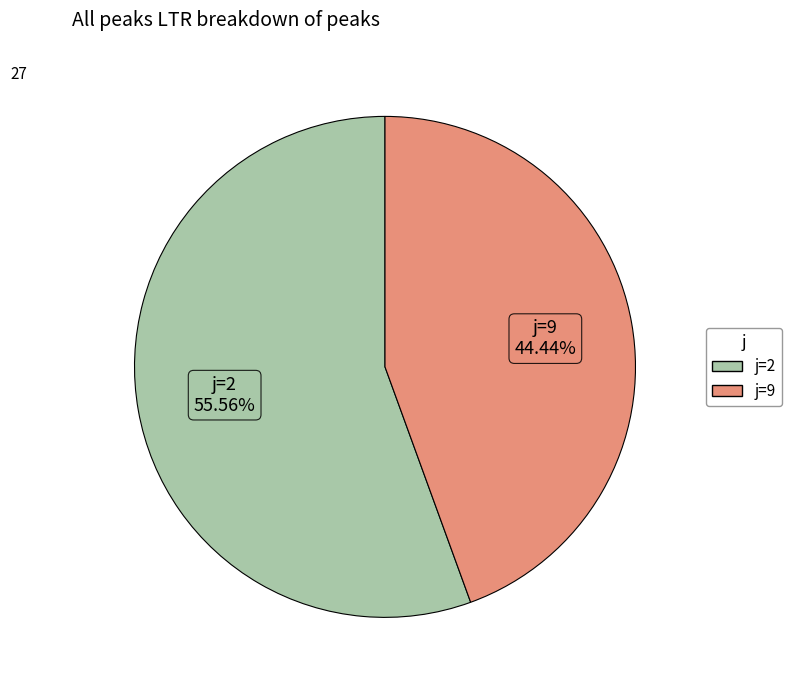

How many segments does this pie chart have?

2